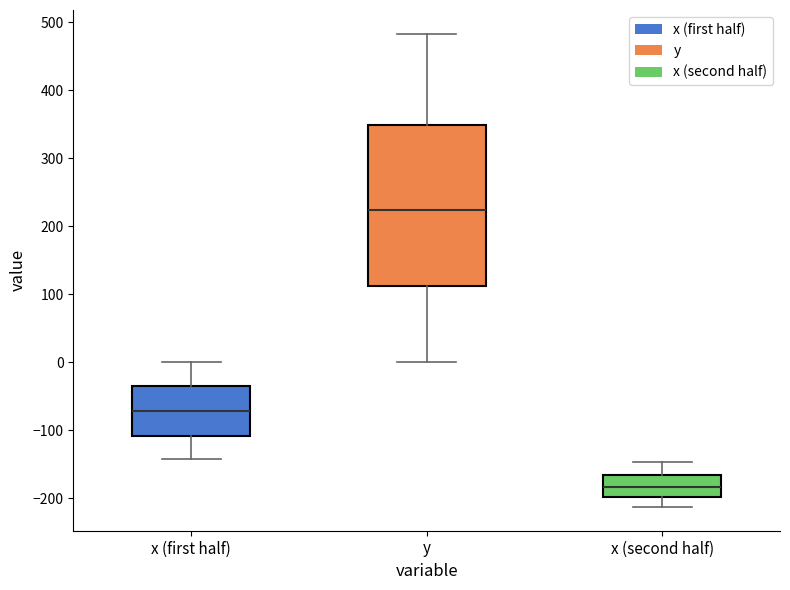

Reading left to right, transcribe this box plot: for each box, give where its median line is, the range the box spans, and where its two whiskers end, as read against the y-axis. The values are not printed on the chart, so give them approximately, as read against the axis.

x (first half): median -70, box -110 to -40, whiskers -140 to 0
y: median 220, box 110 to 350, whiskers 0 to 480
x (second half): median -180, box -200 to -170, whiskers -210 to -150